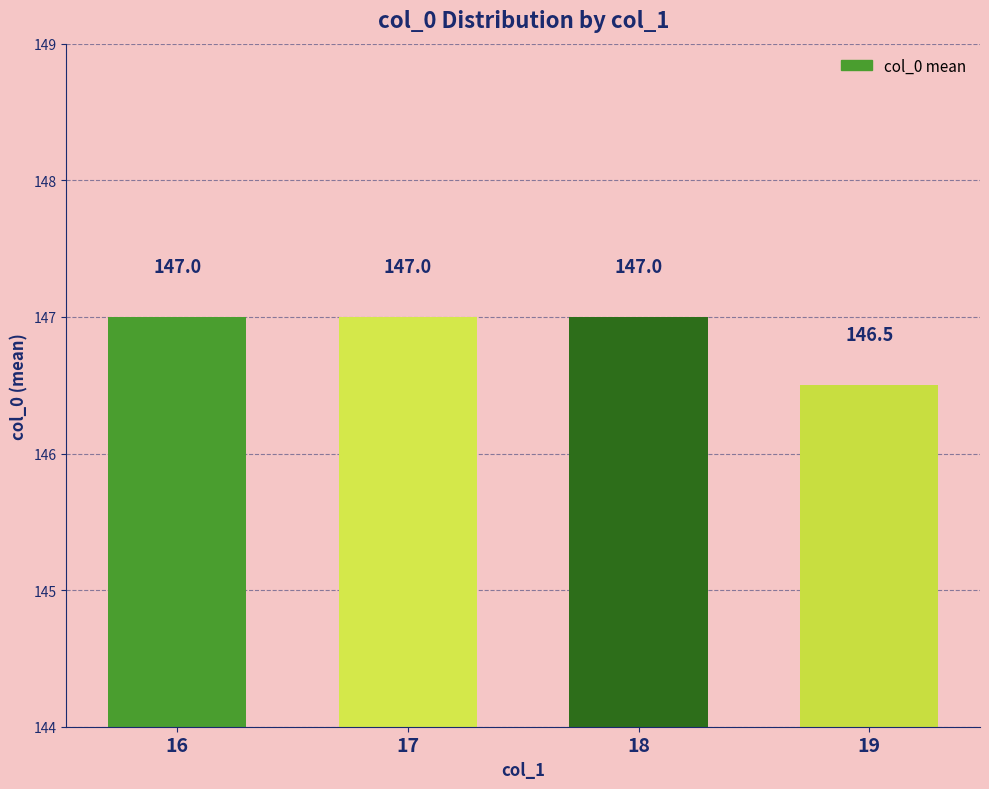

What is the ratio of the value at 17 to the value at 19?

1.0